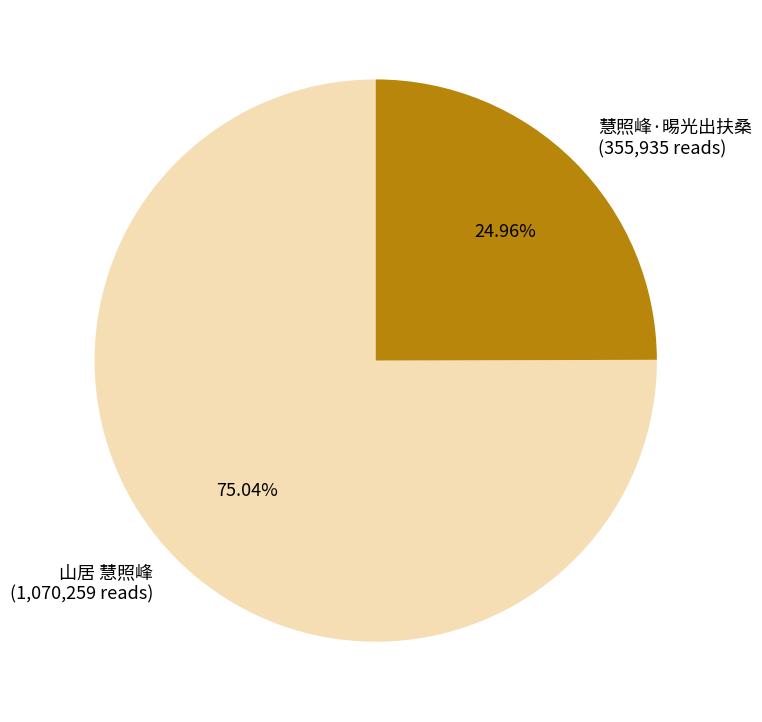

The 慧照峰·晹光出扶桑 slice represents 40% of the pie. True or false?

False